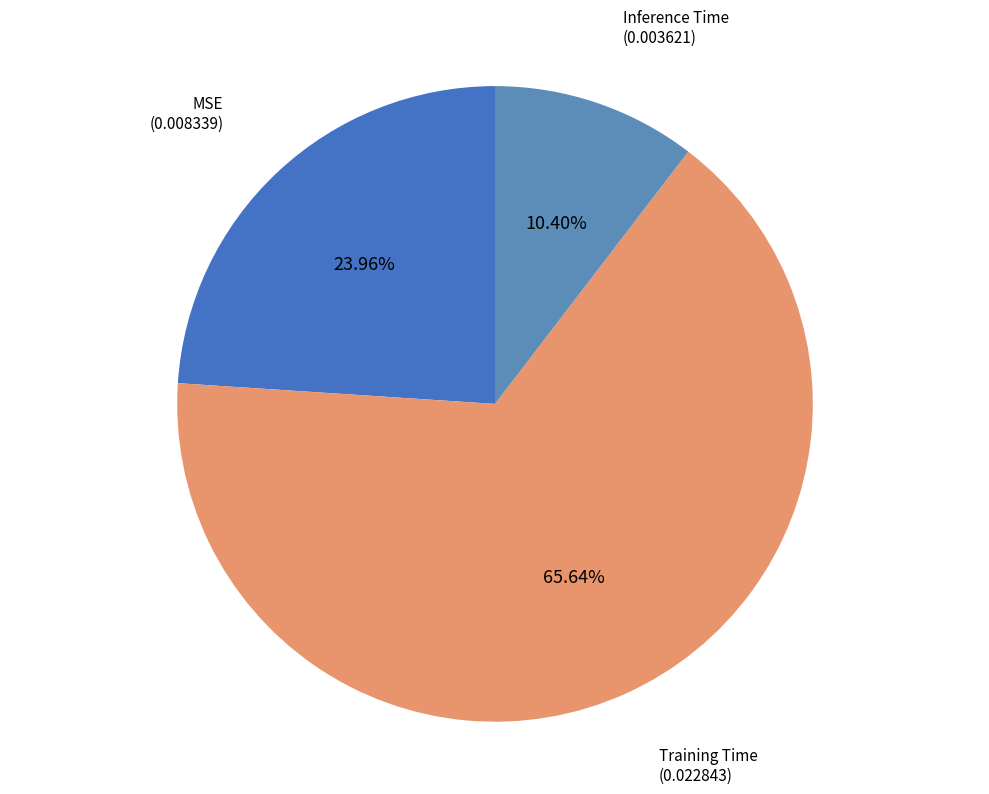

Is there any slice that represents more than half of the pie?

Yes